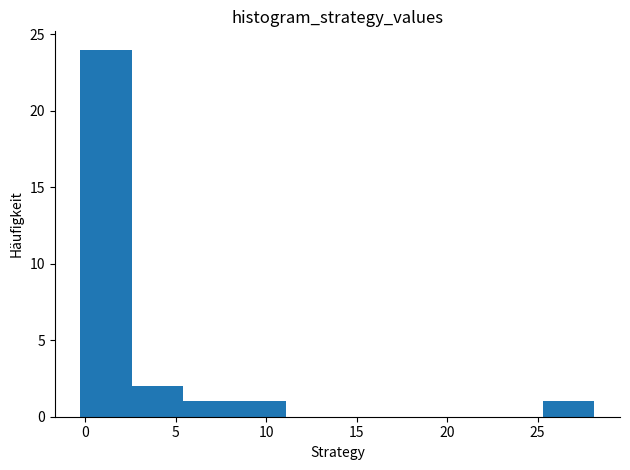

Reading left to right, list every bar in this chart as the range it spans on the x-axis followed by its height. Neither the bar edges nor the heights are printed on the chart, so give them approximately, as read against the axes.

-0.5 to 2.5: 24
2.5 to 5.5: 2
5.5 to 8.5: 1
8.5 to 11.0: 1
11.0 to 14.0: 0
14.0 to 17.0: 0
17.0 to 19.5: 0
19.5 to 22.5: 0
22.5 to 25.5: 0
25.5 to 28.0: 1